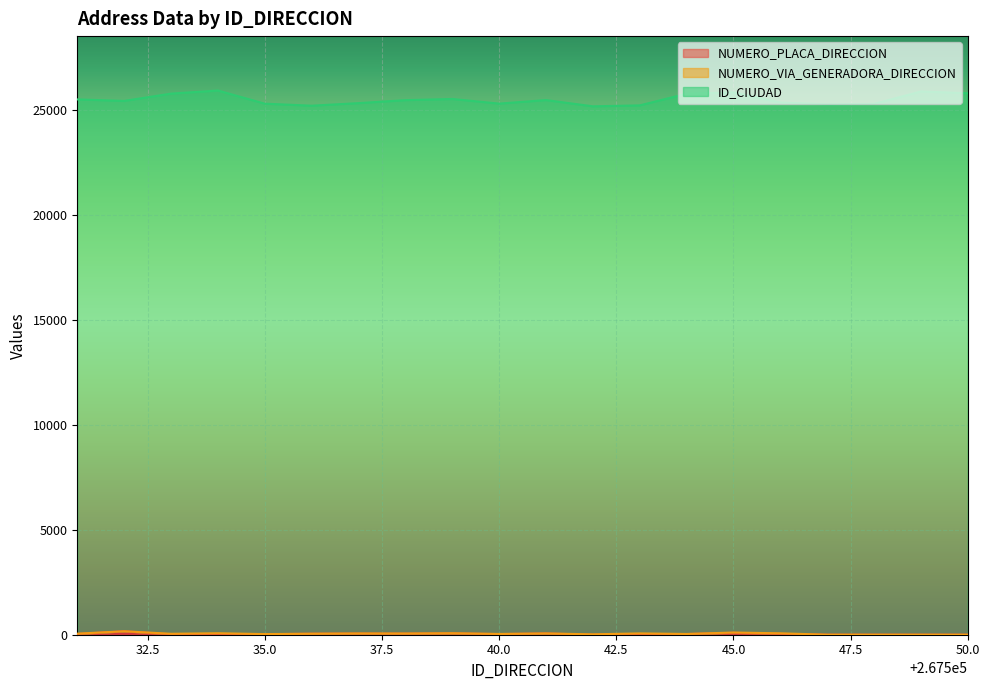

What is the total value across all series at 267547?

25289